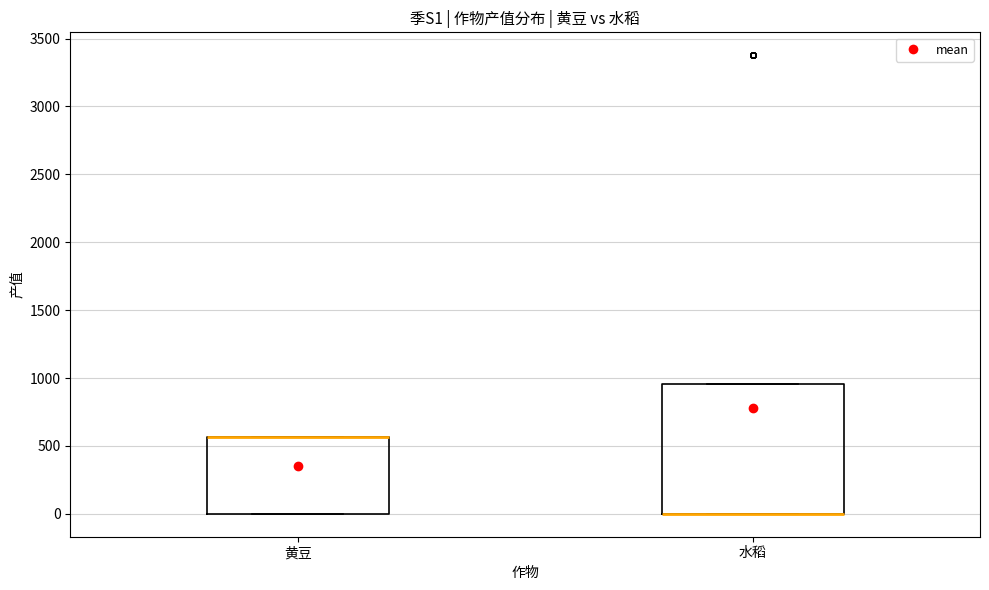

Reading left to right, read every box against the y-axis: the position of its median line, the range the box covers, and the ends of its whiskers. The values are not printed on the chart, so give them approximately, as read against the axis.

黄豆: median 550 (drawn on the box's upper edge), box 0 to 550, whiskers 0 to 550
水稻: median 0 (drawn on the box's lower edge), box 0 to 950, whiskers 0 to 950